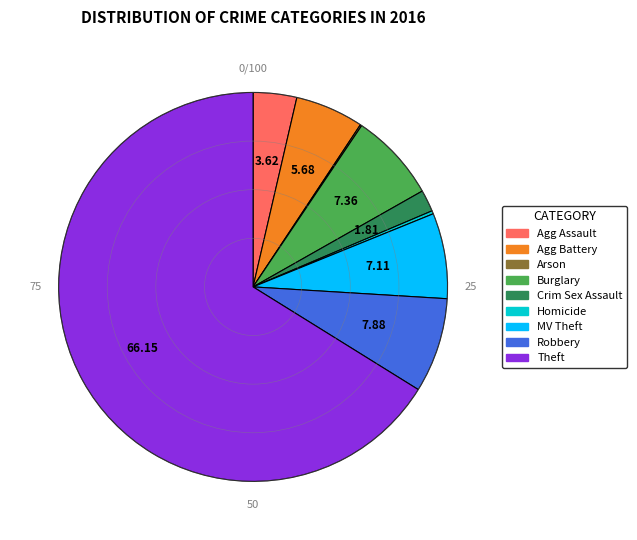

Does any single category account for the majority?

Yes